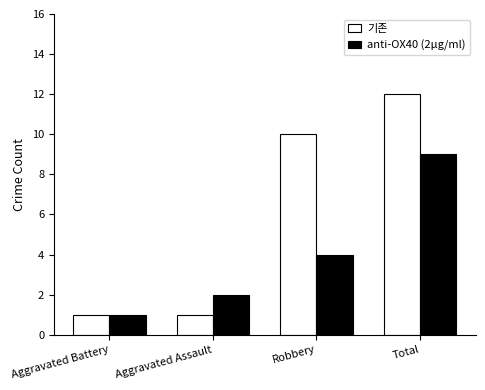

Between Aggravated Assault and Total, which series saw the biggest shift?

기존